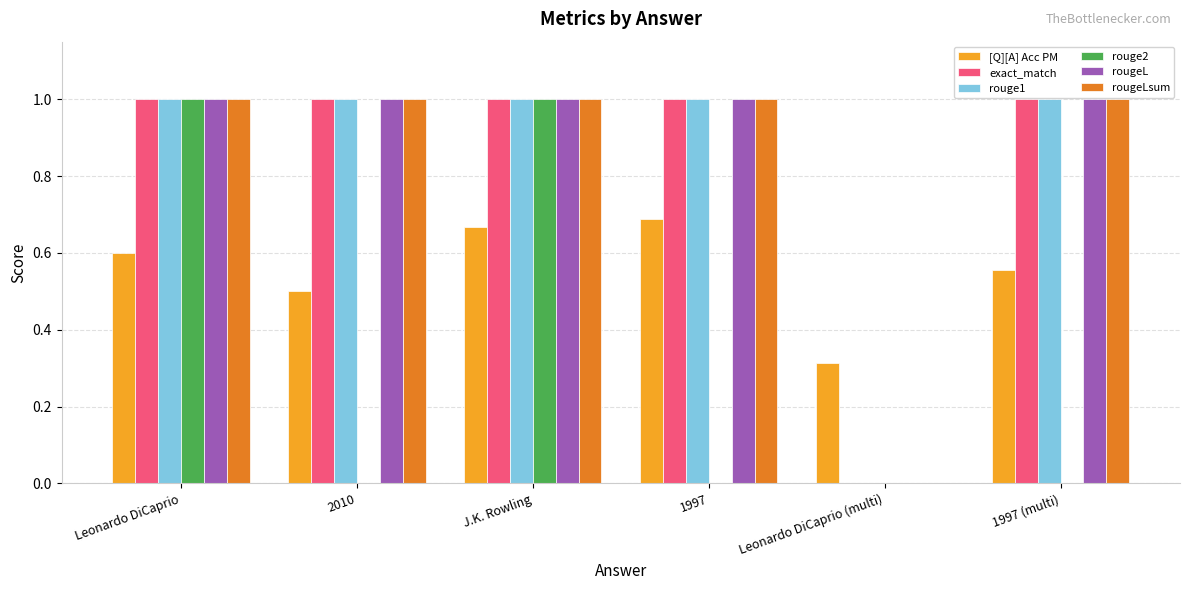

True or false: [Q][A] Acc PM has a value of 0.7 at 2010.

False